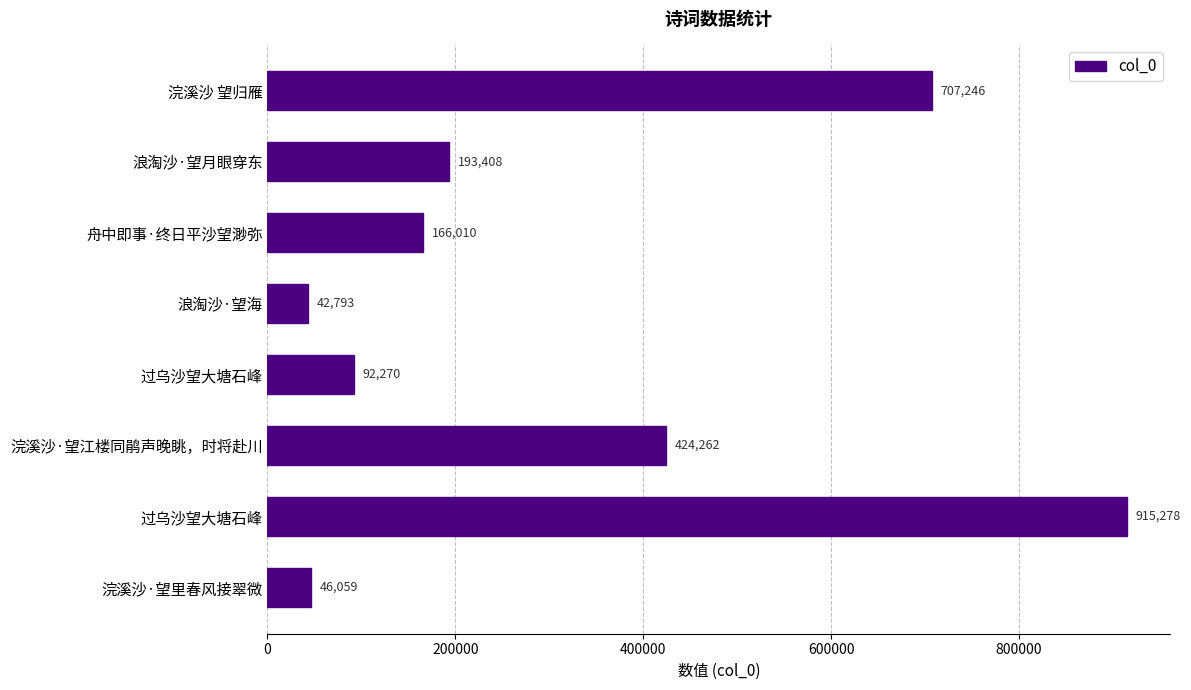

What is the average value?

323416